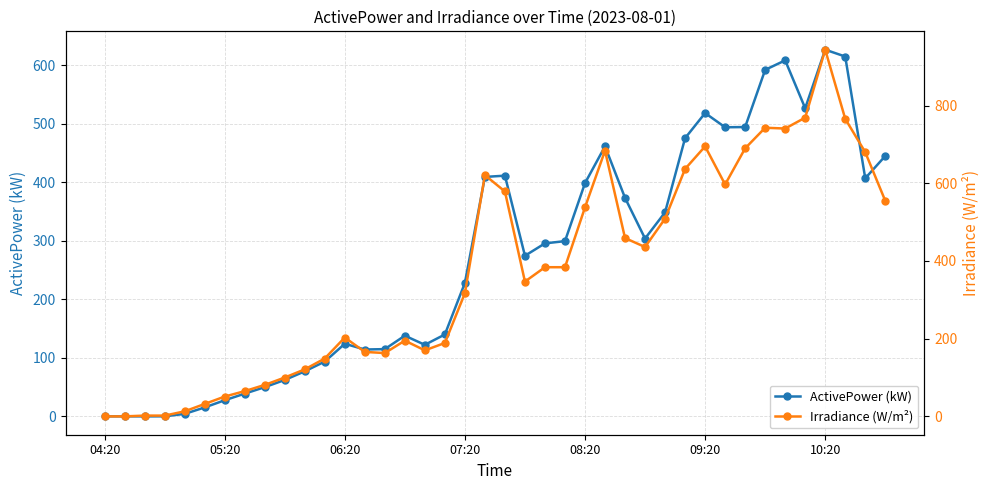

How many values in the ActivePower (kW) series are below 295?

20